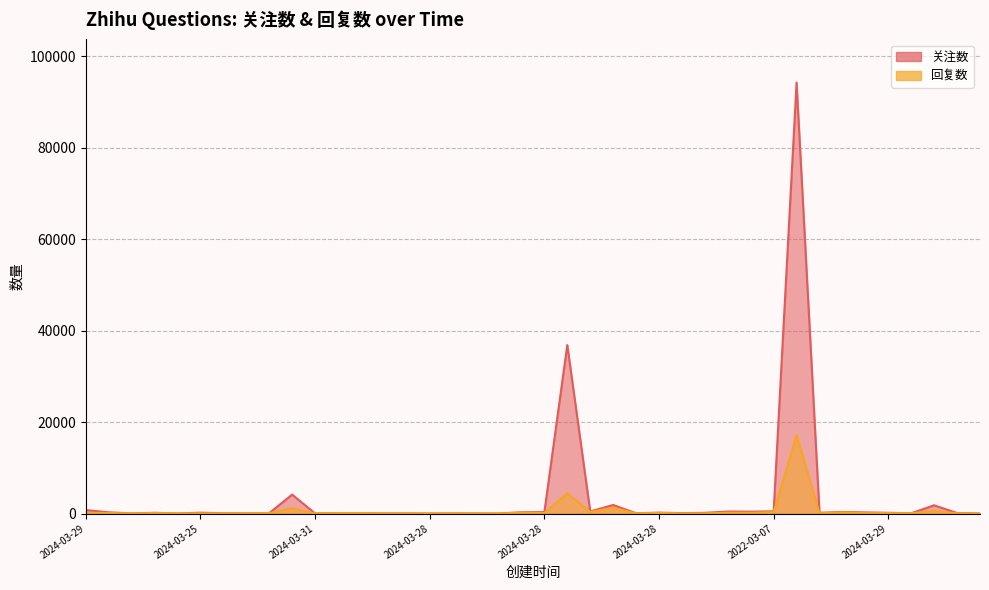

What is the value of the 回复数 point at the 24th from the left?

162